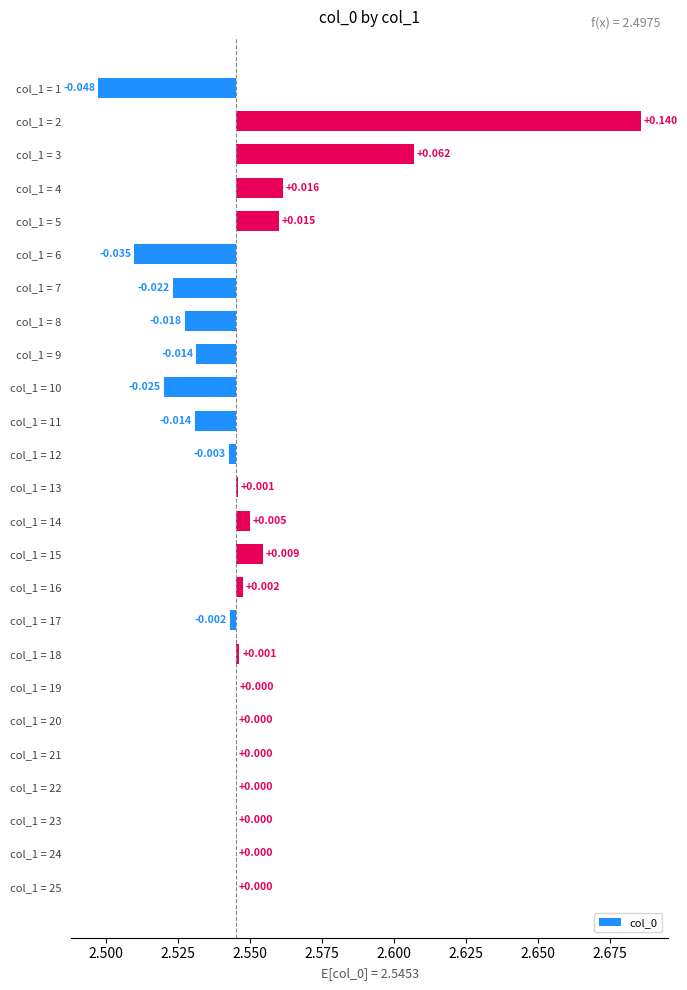

How many values are above zero?

10